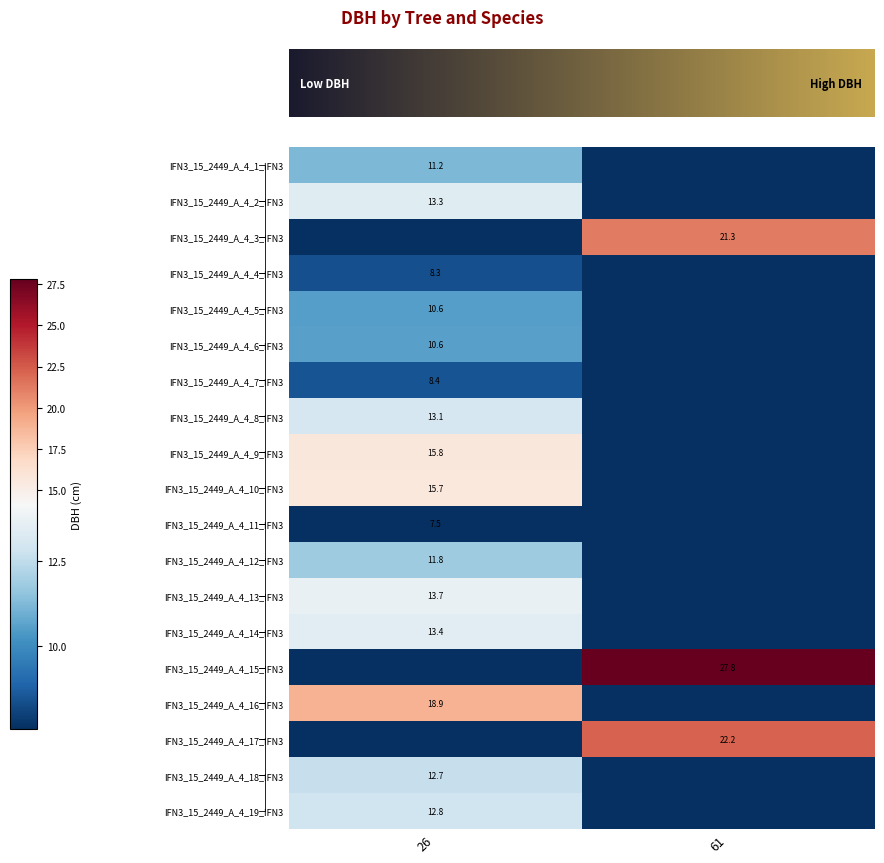

The value of IFN3_15_2449_A_4_6_IFN3 at 26 is 10.6. True or false?

True